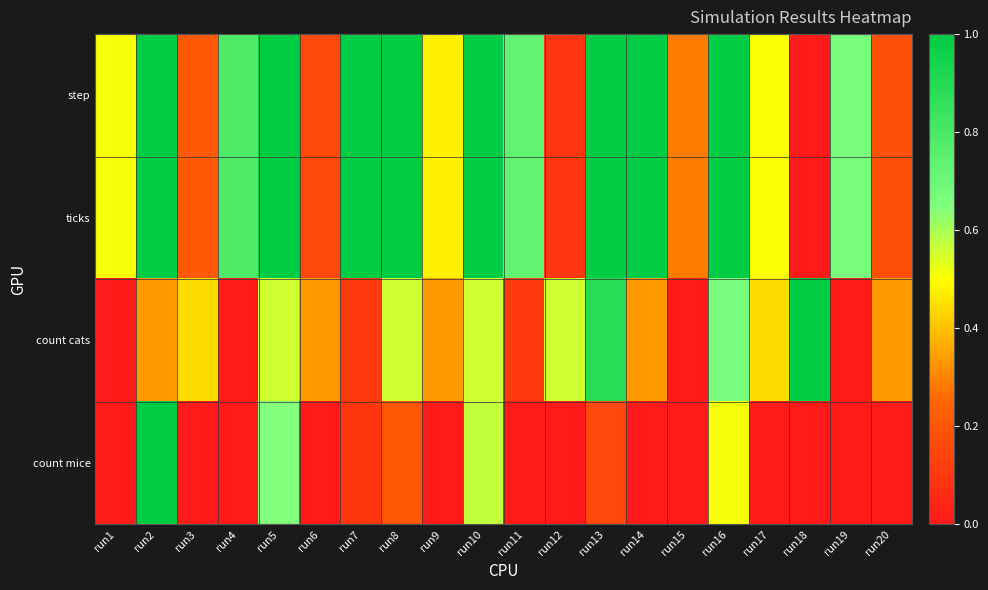

Which label corresponds to the smallest value in the chart?

run18